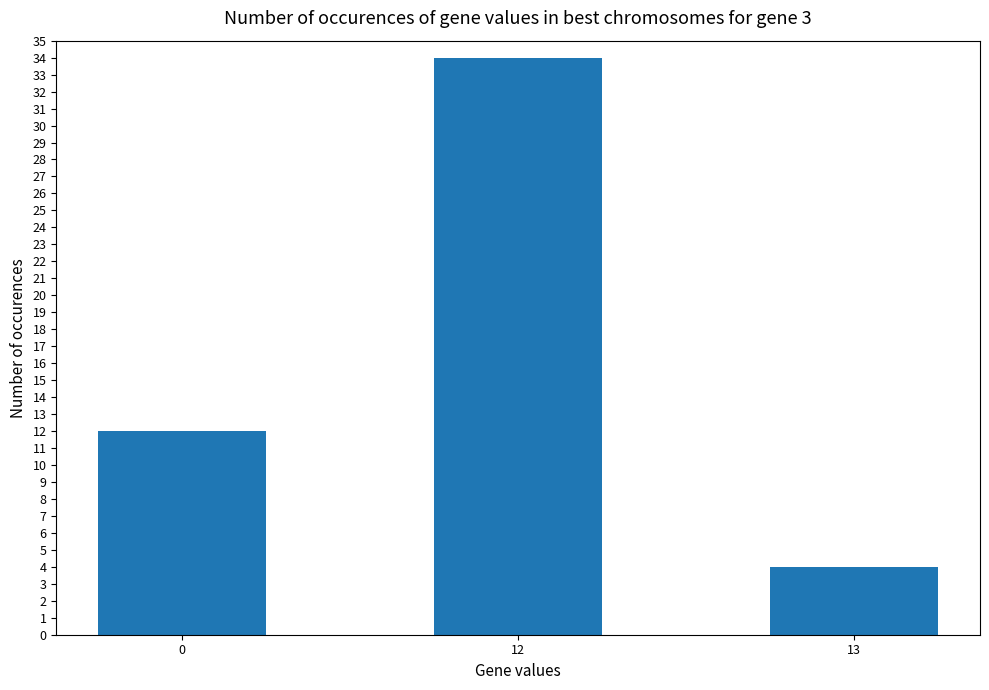

What is the value of the 3rd bar from the left?

4